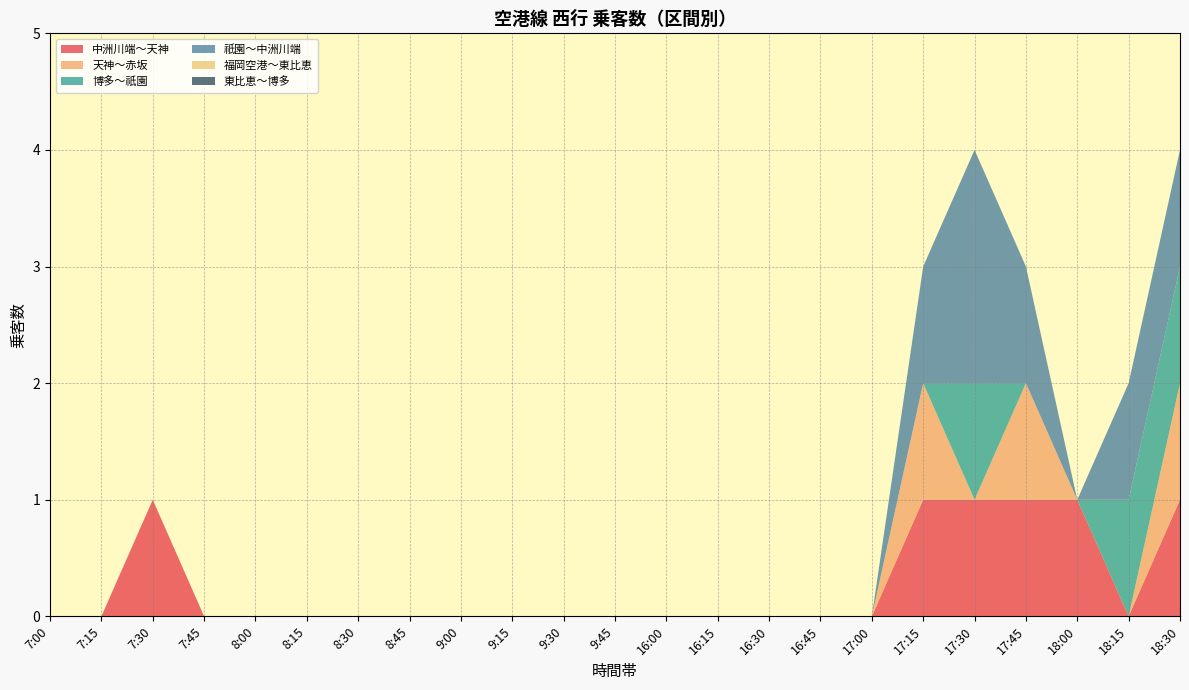

Reading right to left, what are all the values shown in this chart?

中洲川端～天神: 18:30=1	18:15=0	18:00=1	17:45=1	17:30=1	17:15=1	17:00=0	16:45=0	16:30=0	16:15=0	16:00=0	9:45=0	9:30=0	9:15=0	9:00=0	8:45=0	8:30=0	8:15=0	8:00=0	7:45=0	7:30=1	7:15=0	7:00=0
天神～赤坂: 18:30=1	18:15=0	18:00=0	17:45=1	17:30=0	17:15=1	17:00=0	16:45=0	16:30=0	16:15=0	16:00=0	9:45=0	9:30=0	9:15=0	9:00=0	8:45=0	8:30=0	8:15=0	8:00=0	7:45=0	7:30=0	7:15=0	7:00=0
博多～祇園: 18:30=1	18:15=1	18:00=0	17:45=0	17:30=1	17:15=0	17:00=0	16:45=0	16:30=0	16:15=0	16:00=0	9:45=0	9:30=0	9:15=0	9:00=0	8:45=0	8:30=0	8:15=0	8:00=0	7:45=0	7:30=0	7:15=0	7:00=0
祇園～中洲川端: 18:30=1	18:15=1	18:00=0	17:45=1	17:30=2	17:15=1	17:00=0	16:45=0	16:30=0	16:15=0	16:00=0	9:45=0	9:30=0	9:15=0	9:00=0	8:45=0	8:30=0	8:15=0	8:00=0	7:45=0	7:30=0	7:15=0	7:00=0
福岡空港～東比恵: 18:30=0	18:15=0	18:00=0	17:45=0	17:30=0	17:15=0	17:00=0	16:45=0	16:30=0	16:15=0	16:00=0	9:45=0	9:30=0	9:15=0	9:00=0	8:45=0	8:30=0	8:15=0	8:00=0	7:45=0	7:30=0	7:15=0	7:00=0
東比恵～博多: 18:30=0	18:15=0	18:00=0	17:45=0	17:30=0	17:15=0	17:00=0	16:45=0	16:30=0	16:15=0	16:00=0	9:45=0	9:30=0	9:15=0	9:00=0	8:45=0	8:30=0	8:15=0	8:00=0	7:45=0	7:30=0	7:15=0	7:00=0